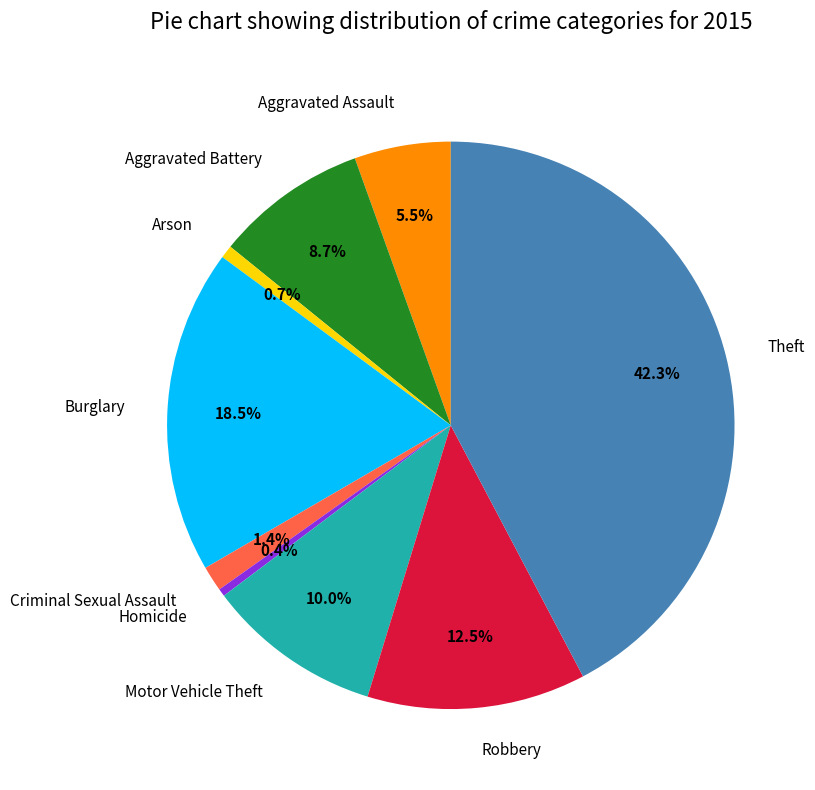

Approximately how many times larger is the value at Theft compared to Arson?

57.4